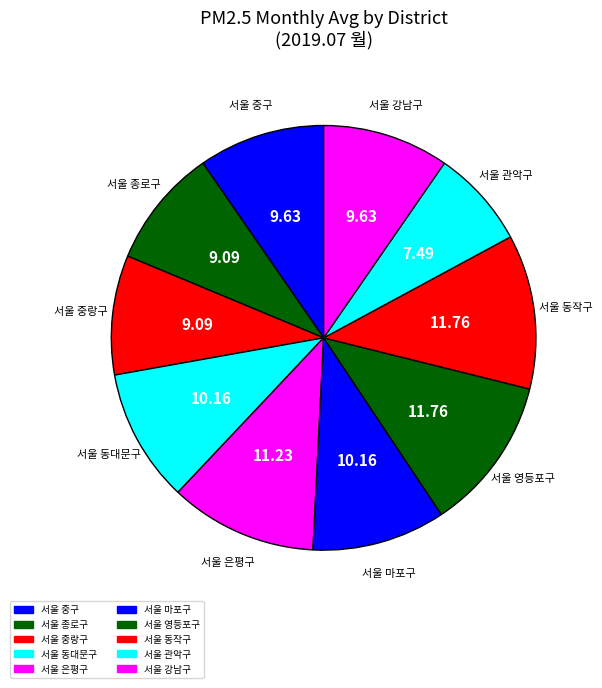

Is there a majority slice in this chart?

No